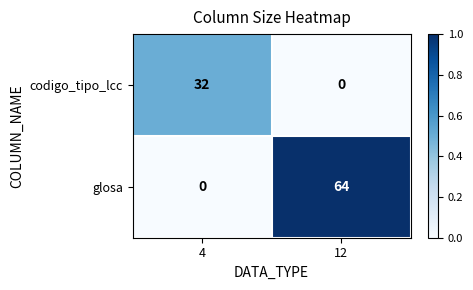

At how many categories does at least one series exceed 0?

2